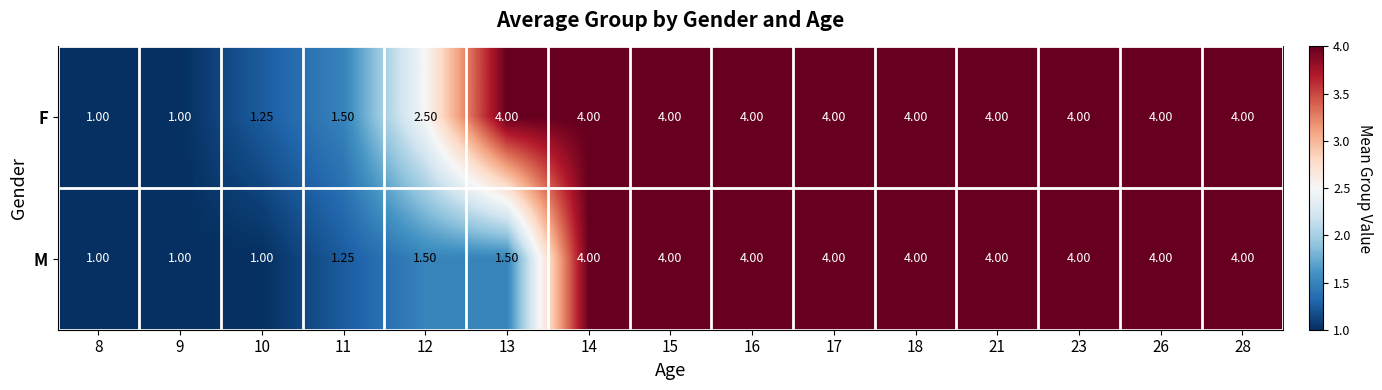

Which series has the largest total across all categories?

F